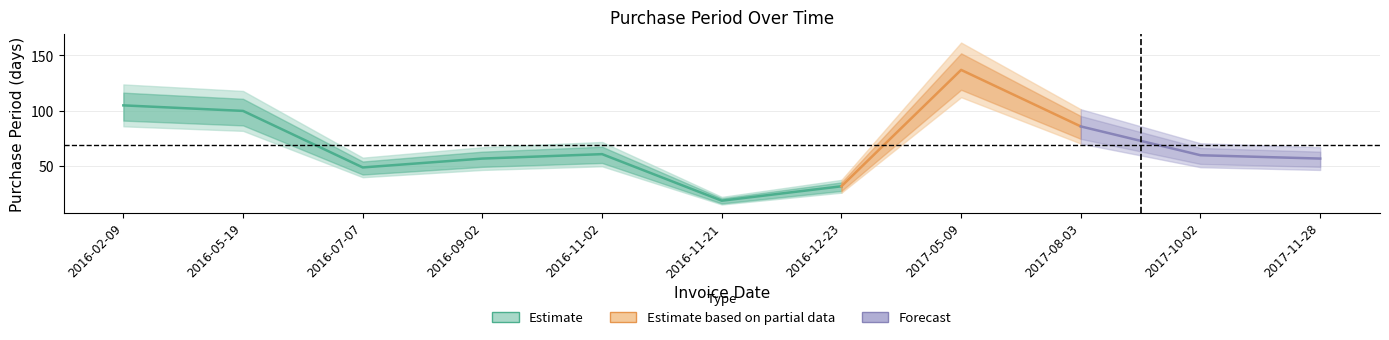

What is the value of the 9th point from the left?

86